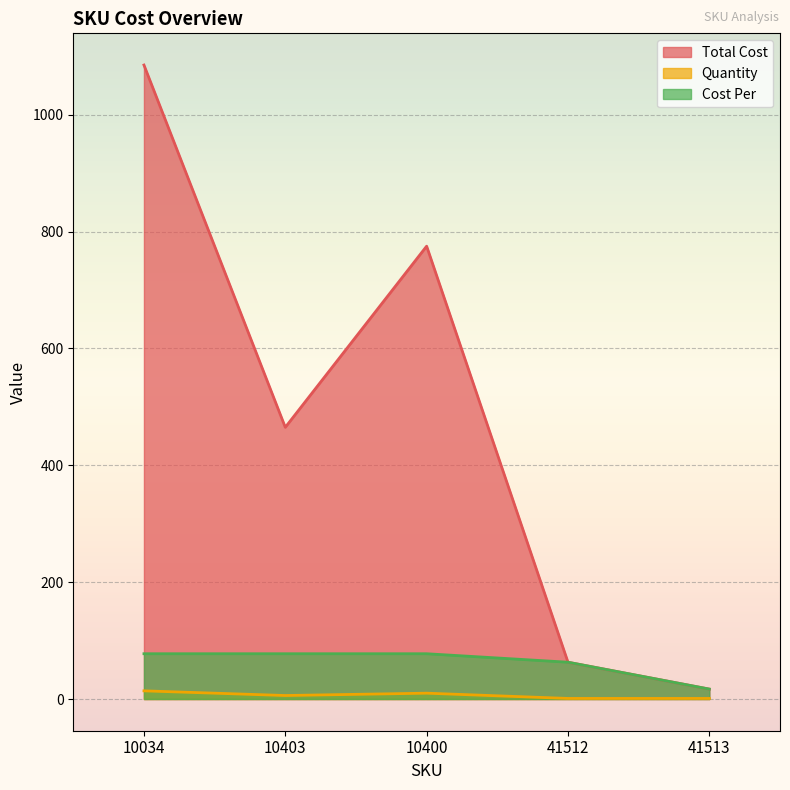

How many values in the Quantity series are below 6?

2